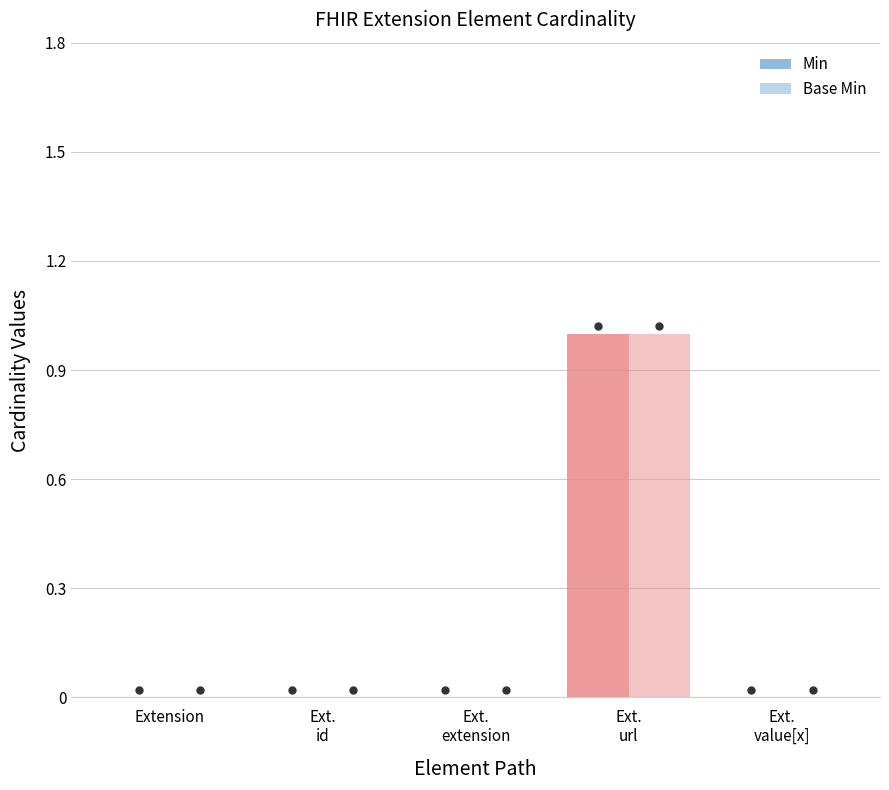

Which series reaches the maximum Y coordinate?

Min